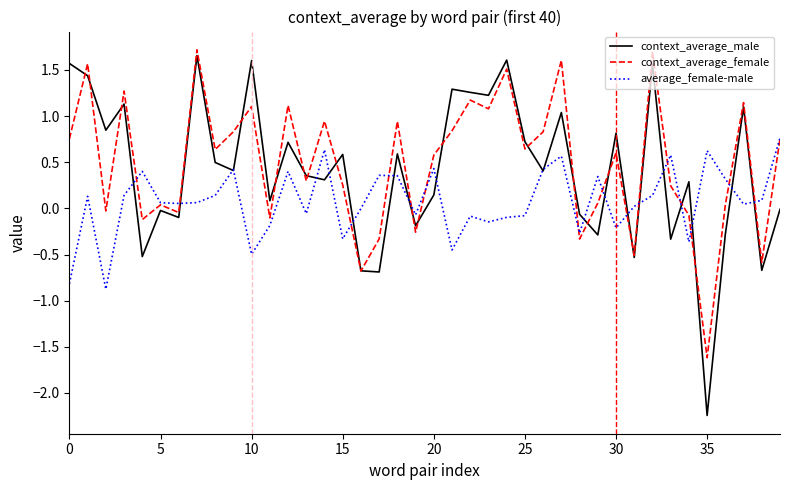

How many lines are shown in the chart?

3